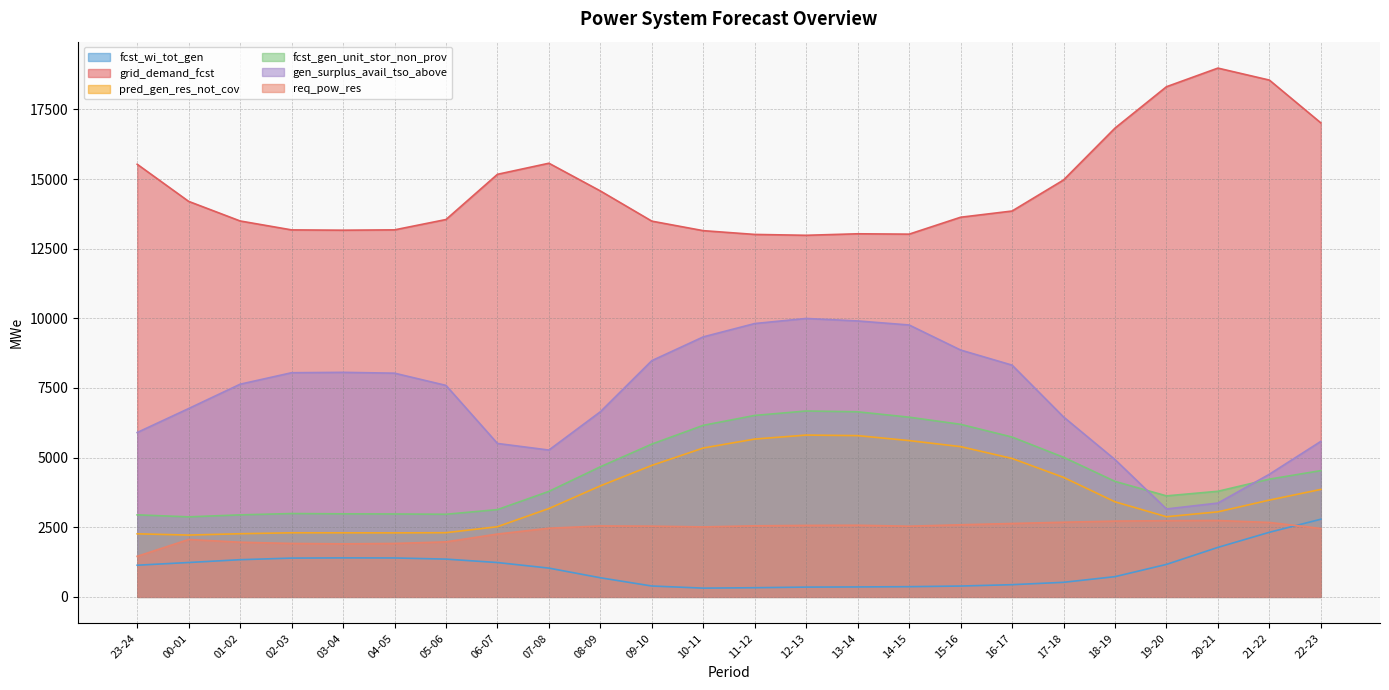

How many interior local peaks does the fcst_gen_unit_stor_non_prov series have?

2